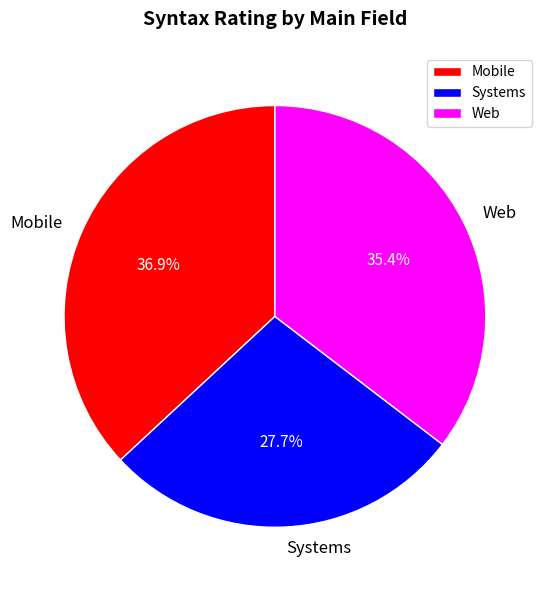

How many segments does this pie chart have?

3